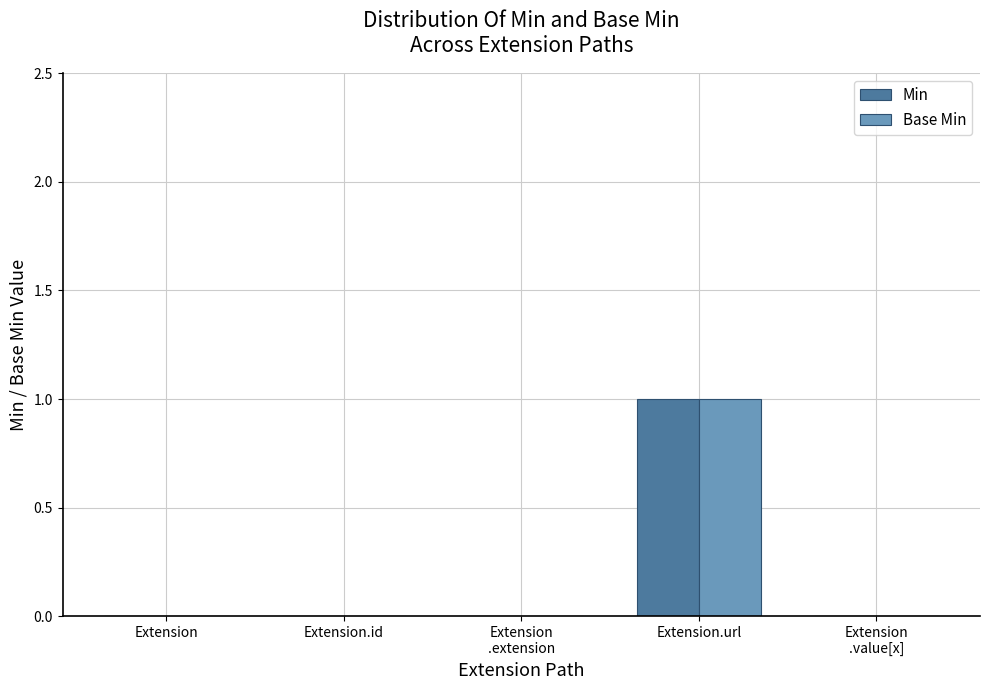

What are all the series names shown in the legend?

Min, Base Min